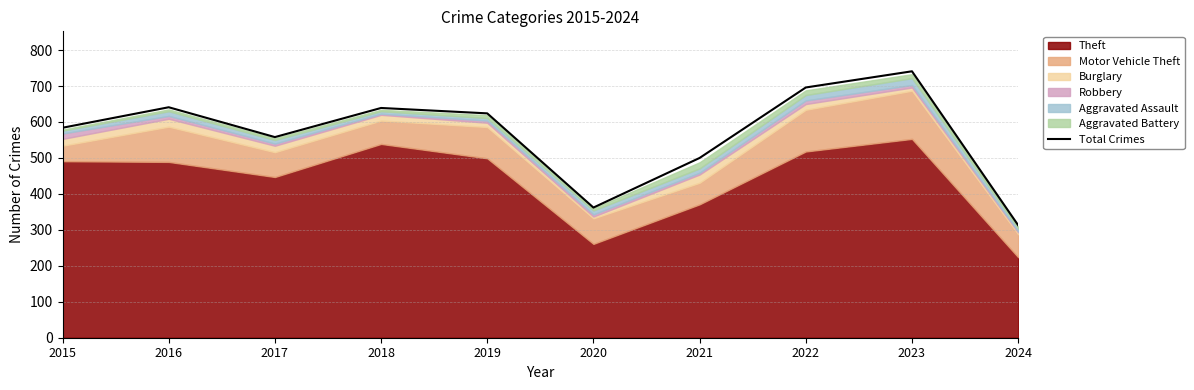

Approximately how many times larger is the value at 2019 compared to 2024?

2.0